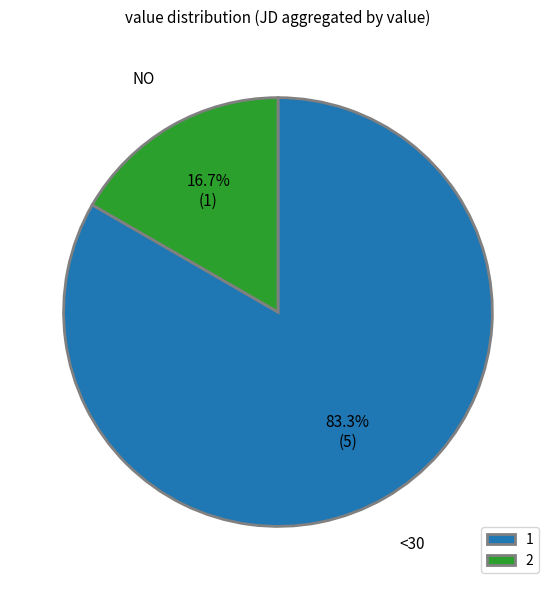

Which category has the smallest portion of the pie?

2